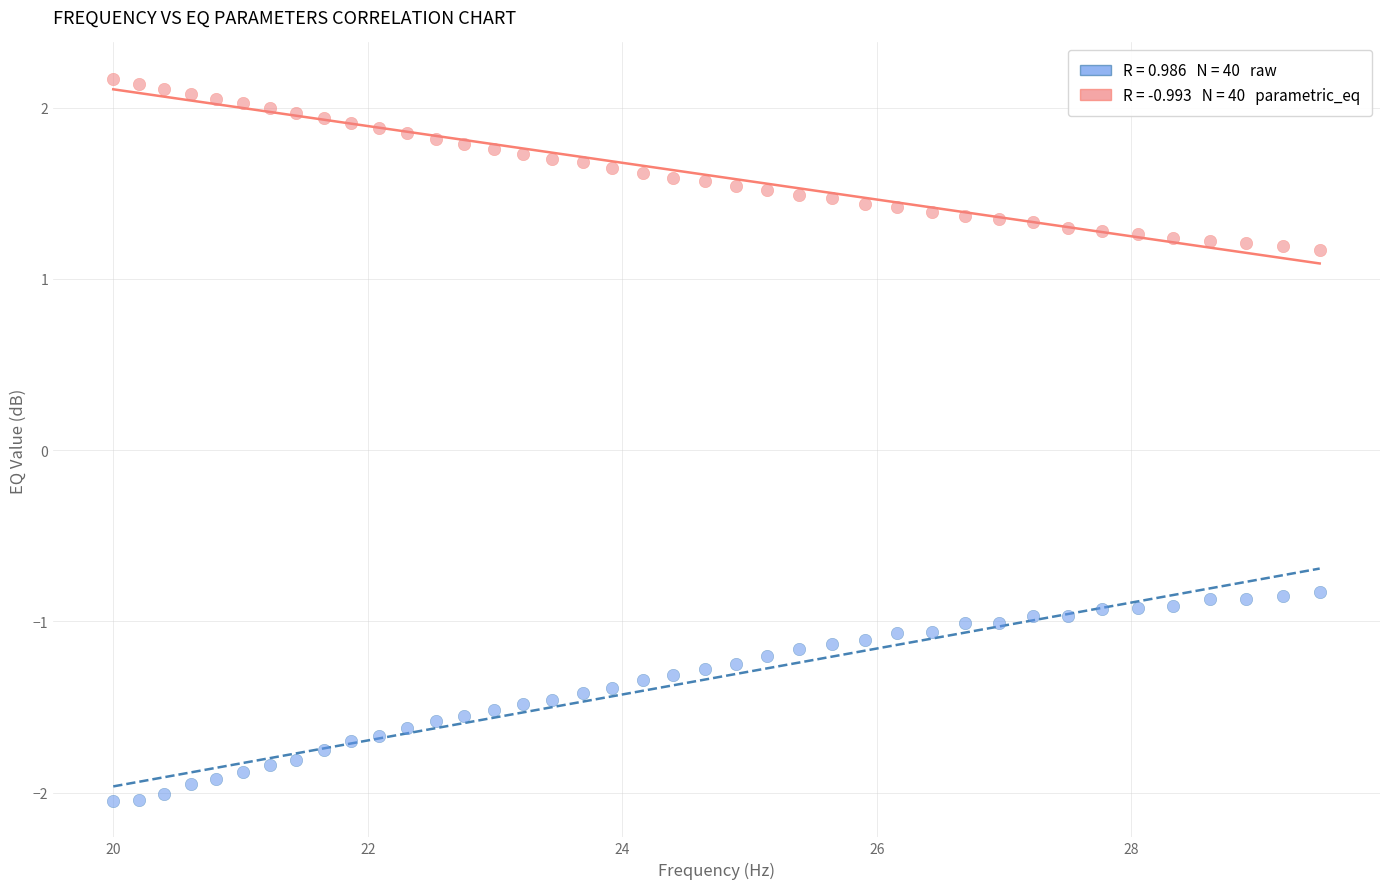

Across all data points, what is the range of Y values (max minus min)?

4.2